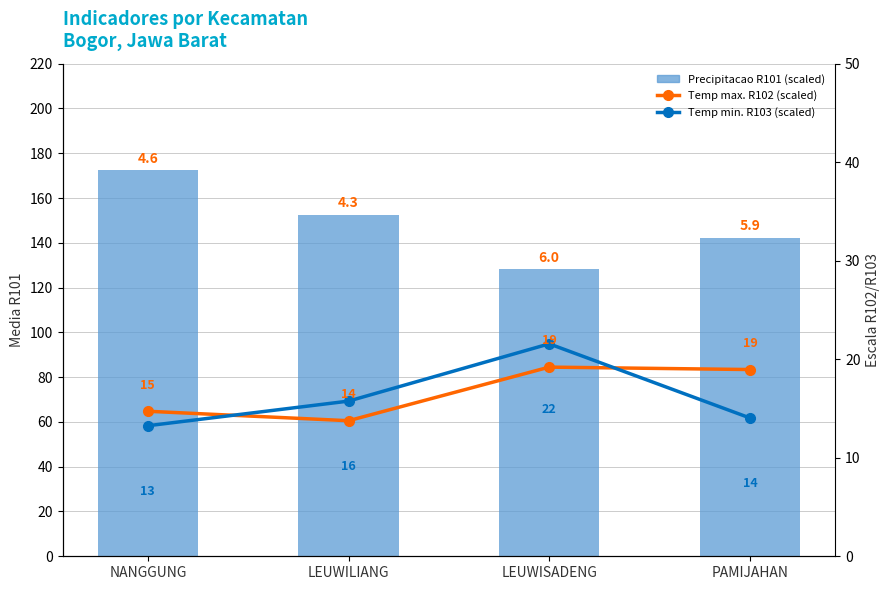

Which series has the largest total across all categories?

Precipitacao R101 (scaled)